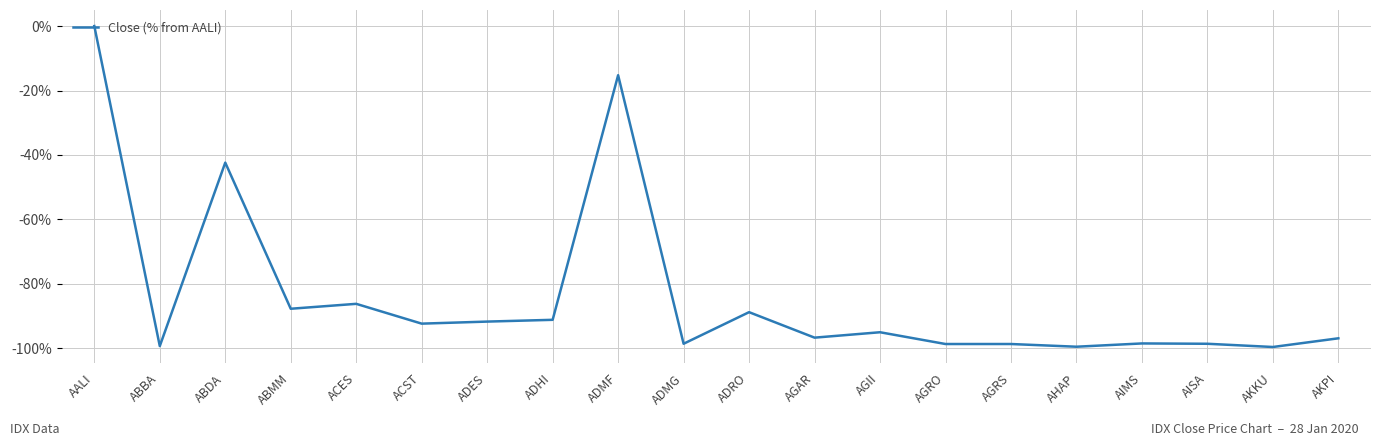

What is the difference between the maximum and second lowest values?

99.5